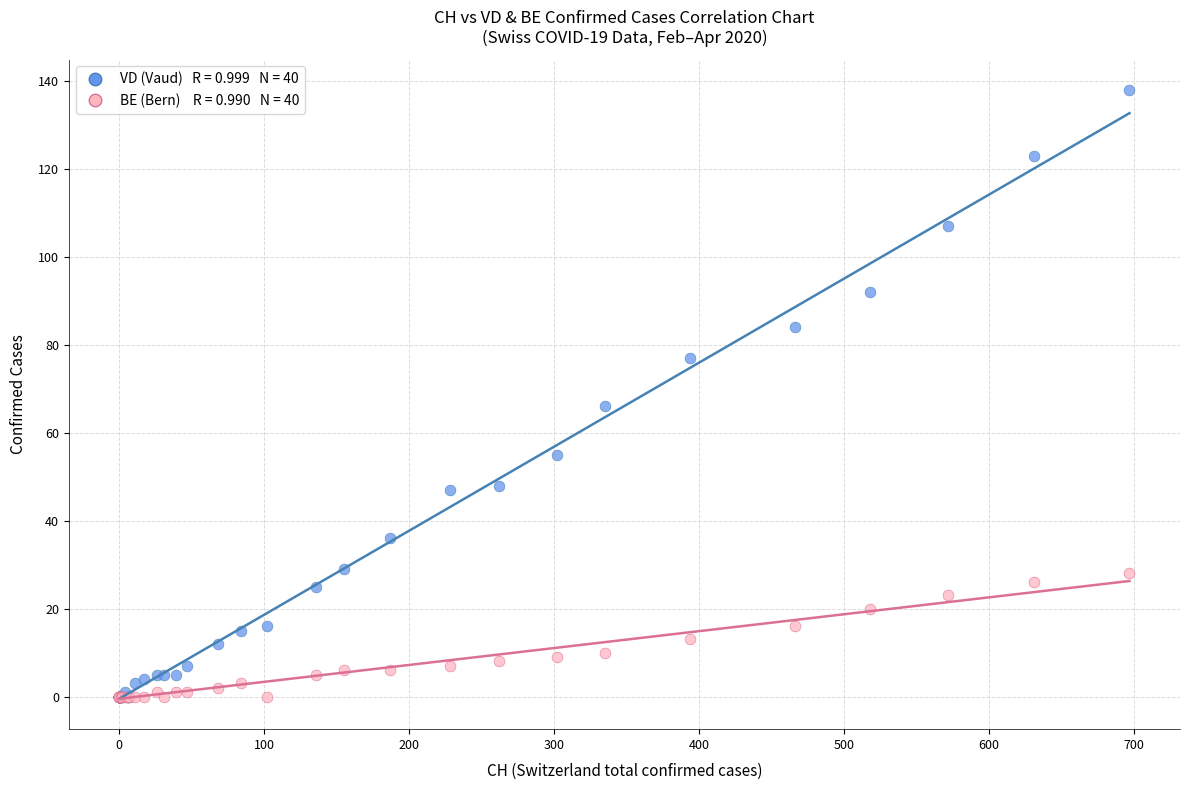

Across all series, what Y value is closest to 69?

66